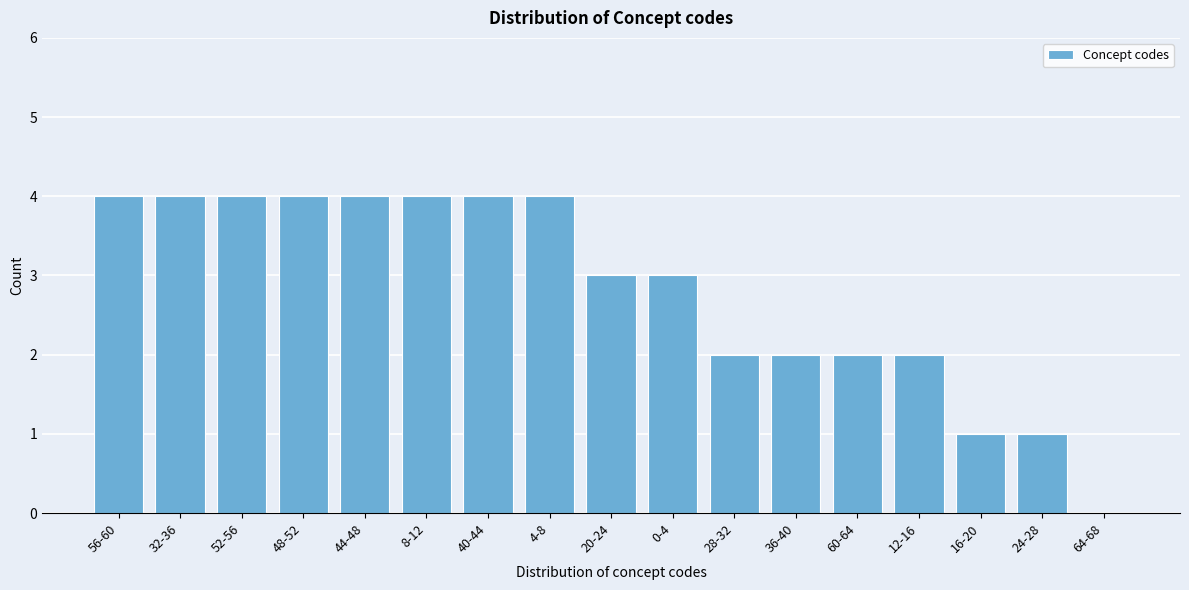

Reading left to right, extract all data points from this chart.

56-60=4	32-36=4	52-56=4	48-52=4	44-48=4	8-12=4	40-44=4	4-8=4	20-24=3	0-4=3	28-32=2	36-40=2	60-64=2	12-16=2	16-20=1	24-28=1	64-68=0